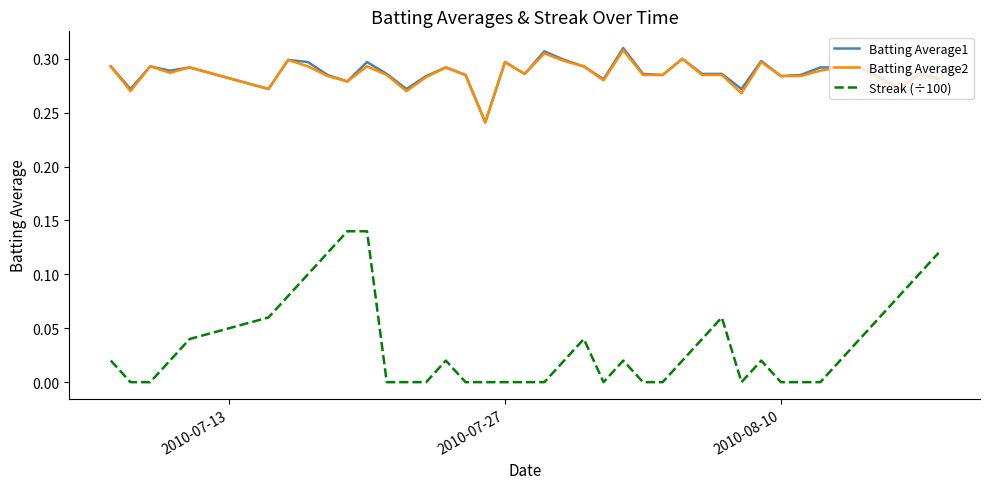

Which series has the widest spread of values?

Streak (÷100)